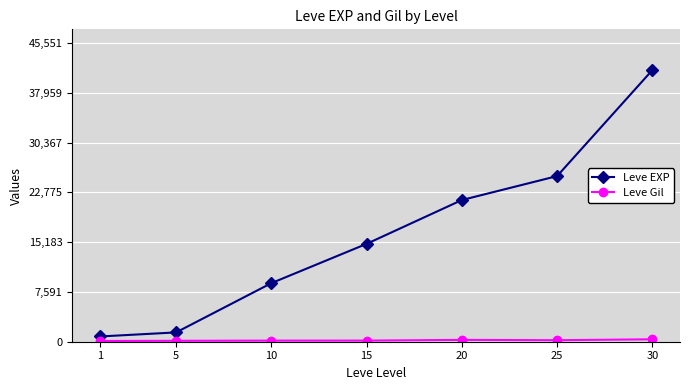

What is the difference between the second highest and second lowest values in the Leve EXP series?

23830